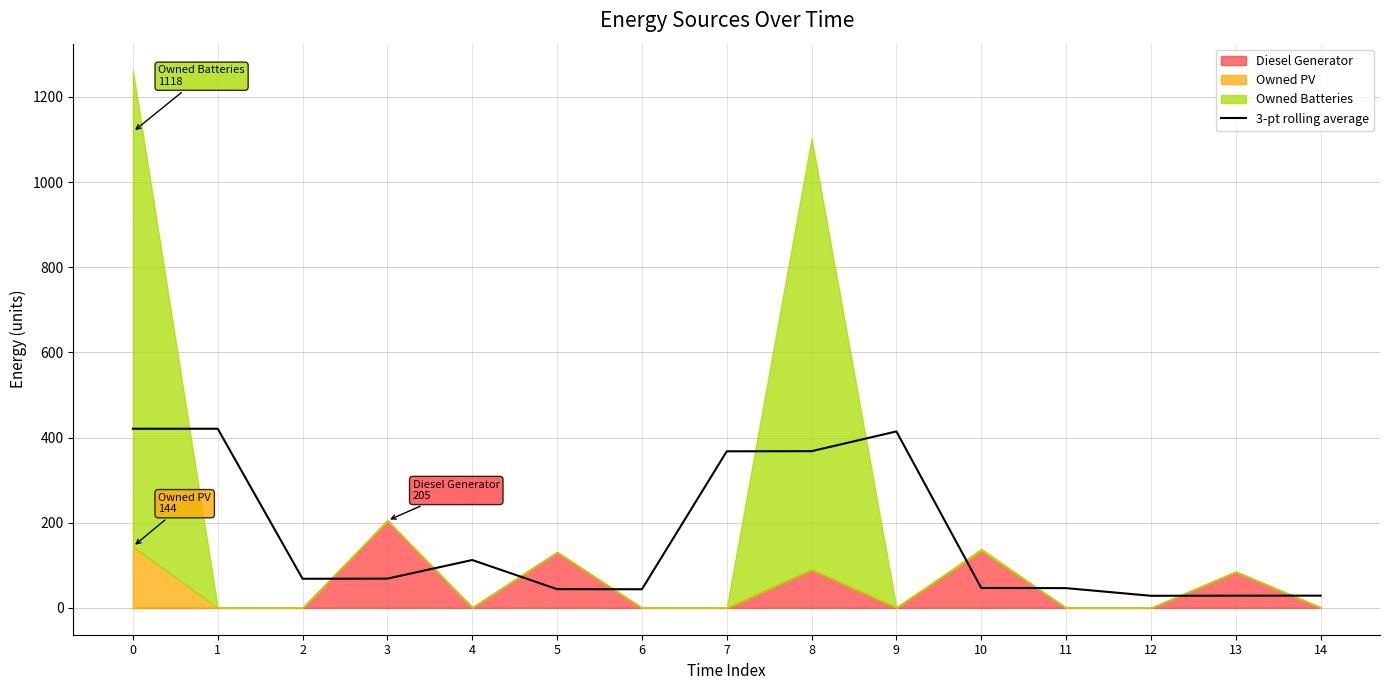

At which category does the data reach its first local peak?

4